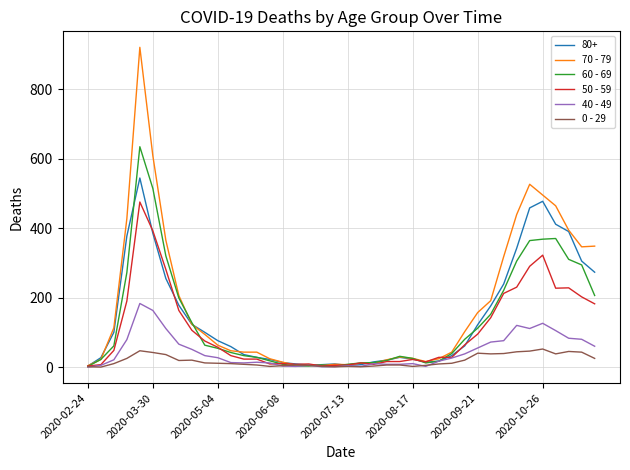

What is the greatest value displayed?

920